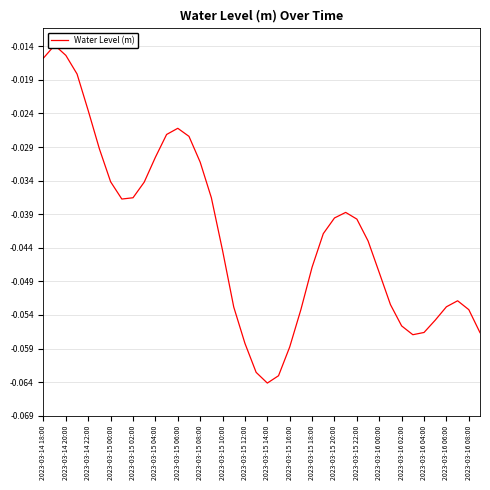

Reading left to right, what are all the values shown in this chart?

-0.0	-0.0	-0.0	-0.0	-0.0	-0.0	-0.0	-0.0	-0.0	-0.0	-0.0	-0.0	-0.0	-0.0	-0.0	-0.0	-0.0	-0.1	-0.1	-0.1	-0.1	-0.1	-0.1	-0.1	-0.0	-0.0	-0.0	-0.0	-0.0	-0.0	-0.0	-0.1	-0.1	-0.1	-0.1	-0.1	-0.1	-0.1	-0.1	-0.1